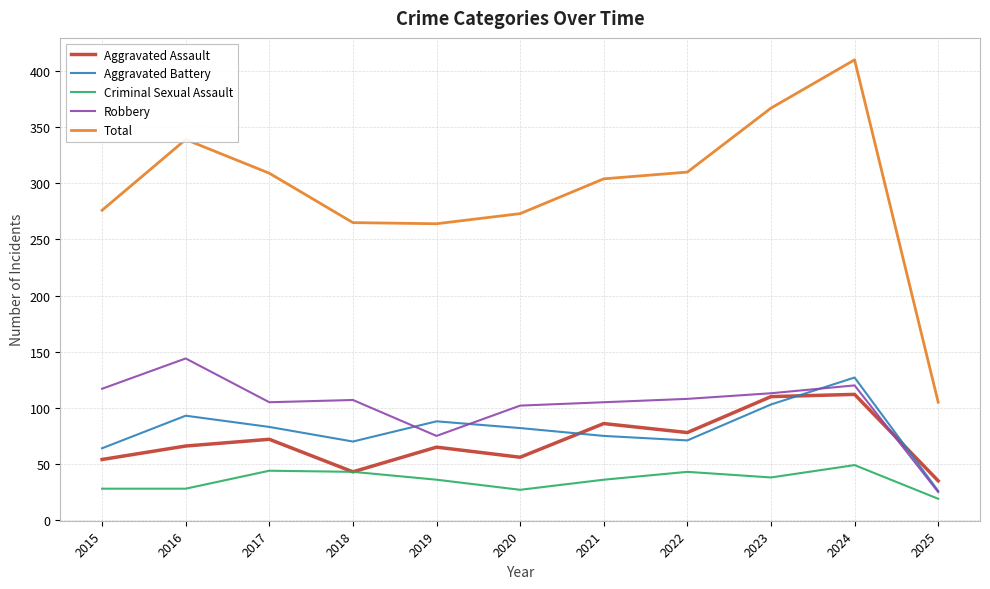

What is the total value across all series at 2024?

818